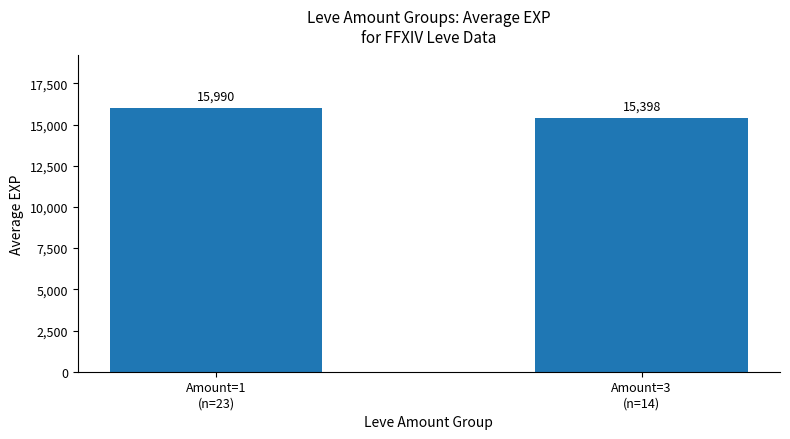

Which has a higher value, Amount=1
(n=23) or Amount=3
(n=14)?

Amount=1
(n=23)